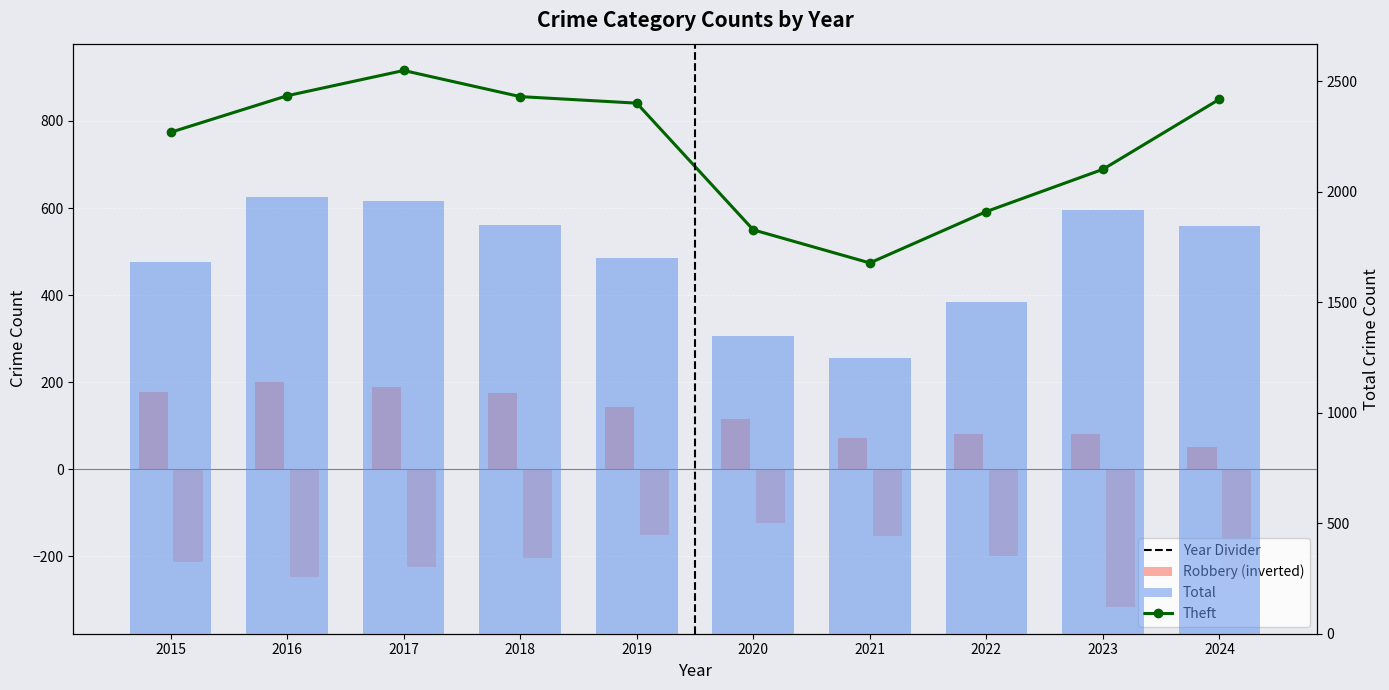

Is it true that Burglary equals 82 at 2023?

True